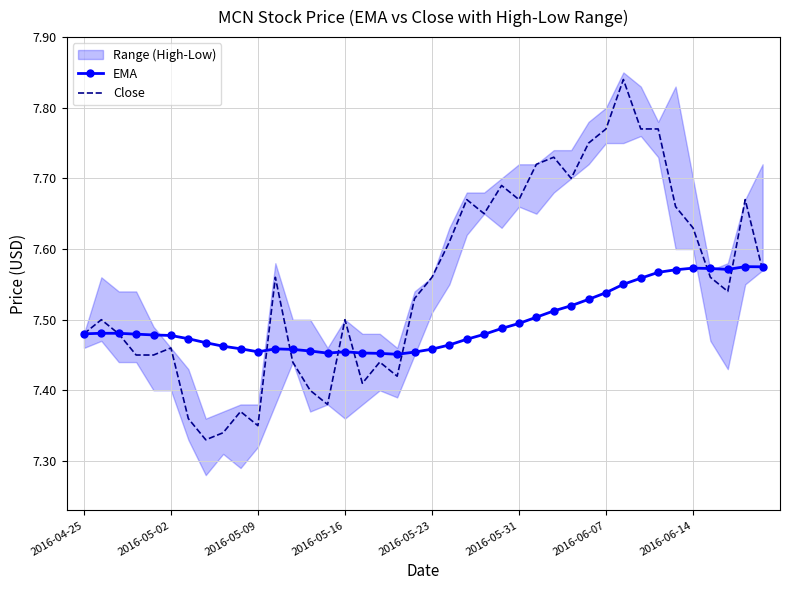

At how many categories does at least one series exceed 7?

40